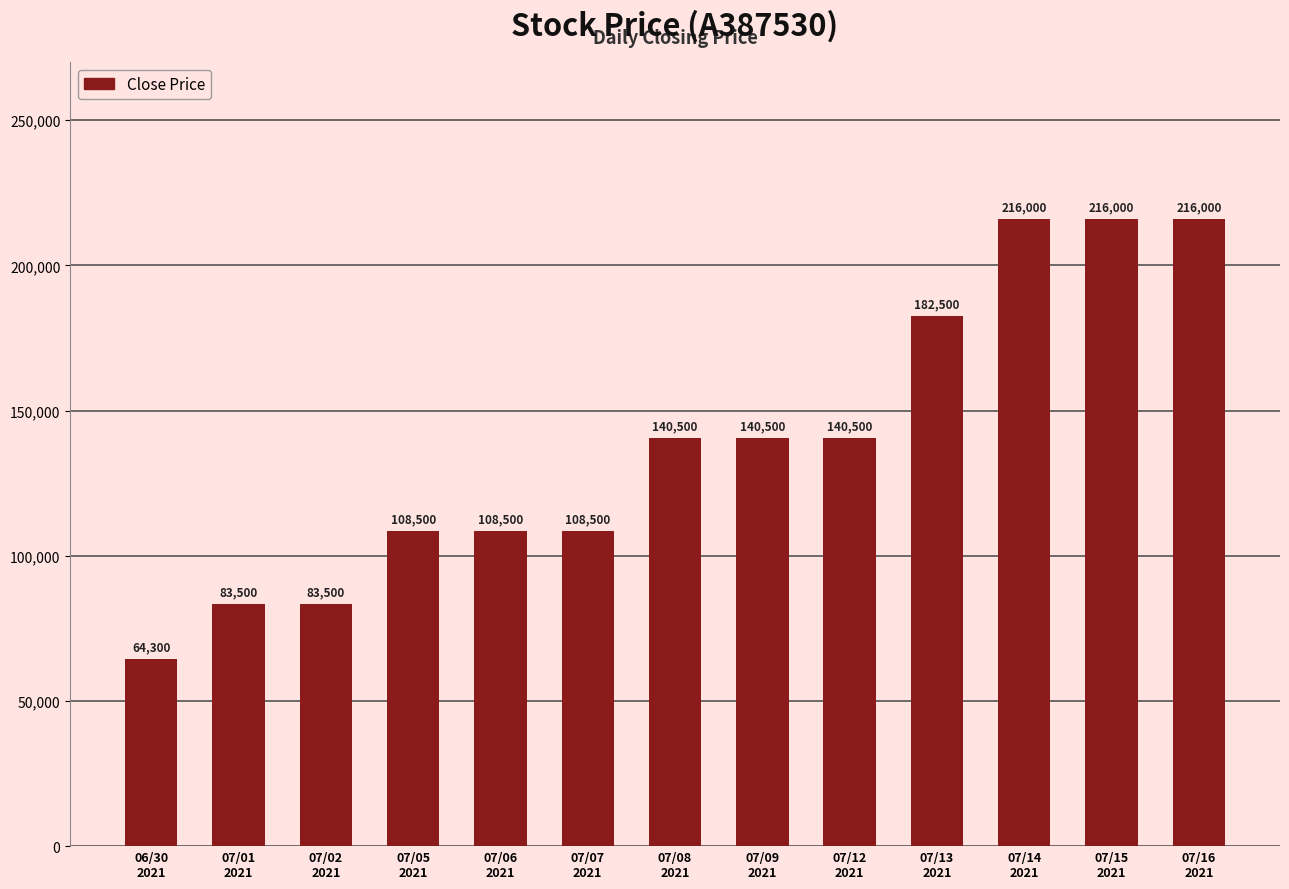

Does the chart contain stacked bars?

No